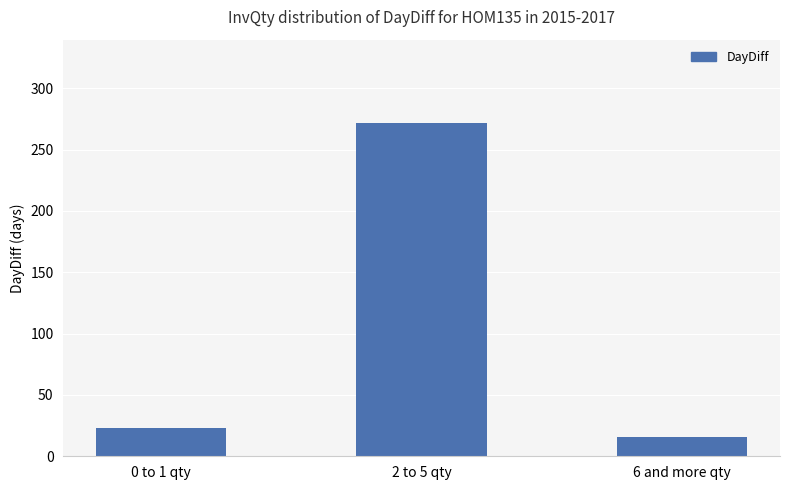

List the labels in order of value, largest first.

2 to 5 qty, 0 to 1 qty, 6 and more qty